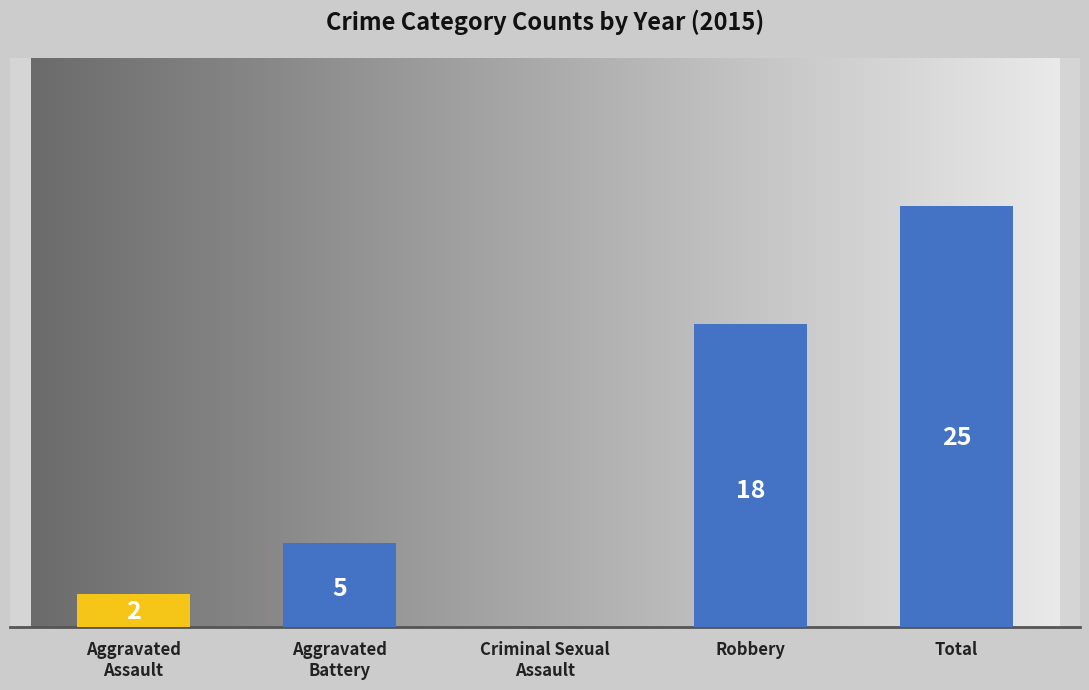

Are the bars grouped side by side (vs. stacked)?

No